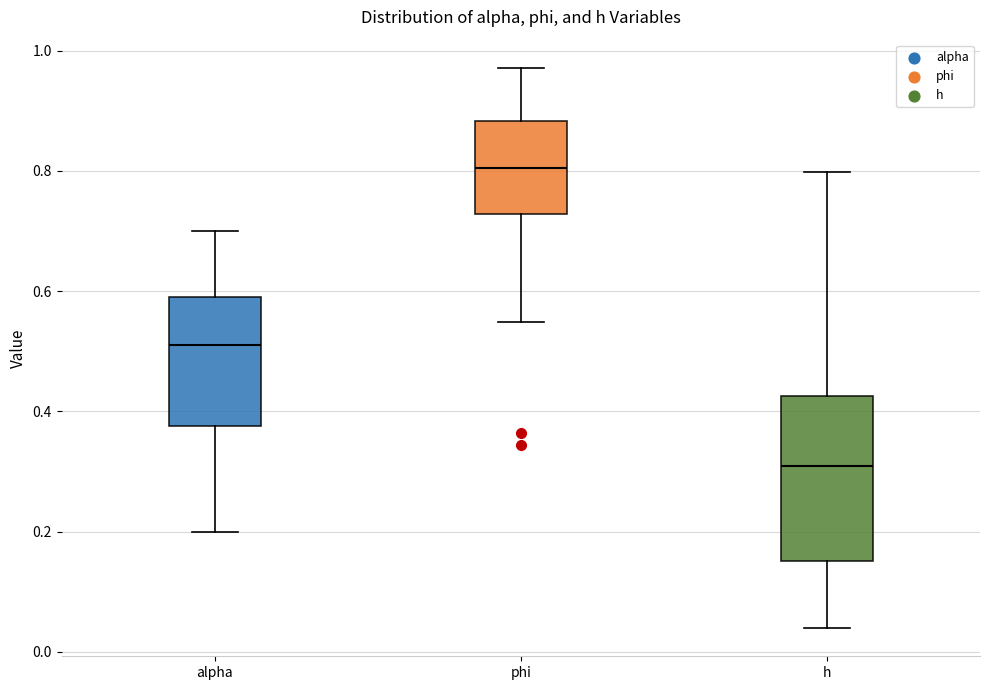

Reading left to right, transcribe this box plot: for each box, give where its median line is, the range the box spans, and where its two whiskers end, as read against the y-axis. The values are not printed on the chart, so give them approximately, as read against the axis.

alpha: median 0.52, box 0.38 to 0.60, whiskers 0.20 to 0.70
phi: median 0.80, box 0.72 to 0.88, whiskers 0.54 to 0.98
h: median 0.30, box 0.16 to 0.42, whiskers 0.04 to 0.80